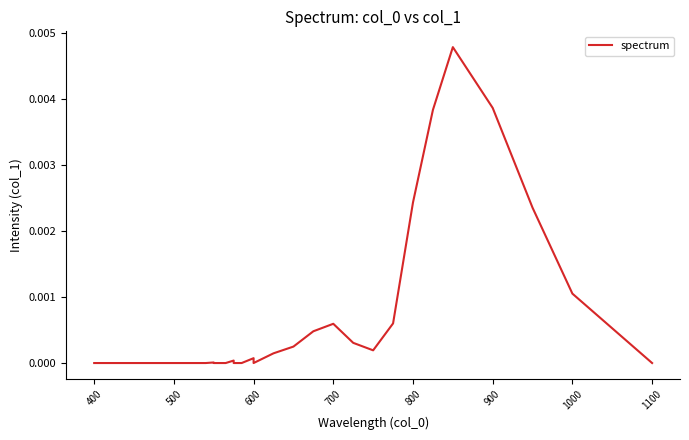

How many series are shown in this chart?

1